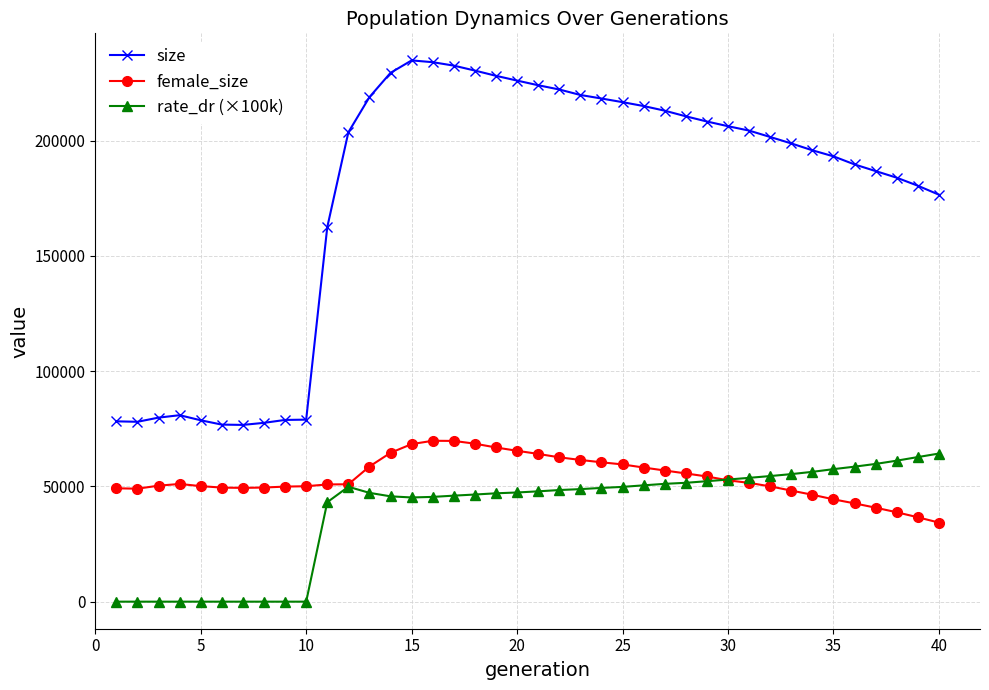

Which series has the largest total across all categories?

size